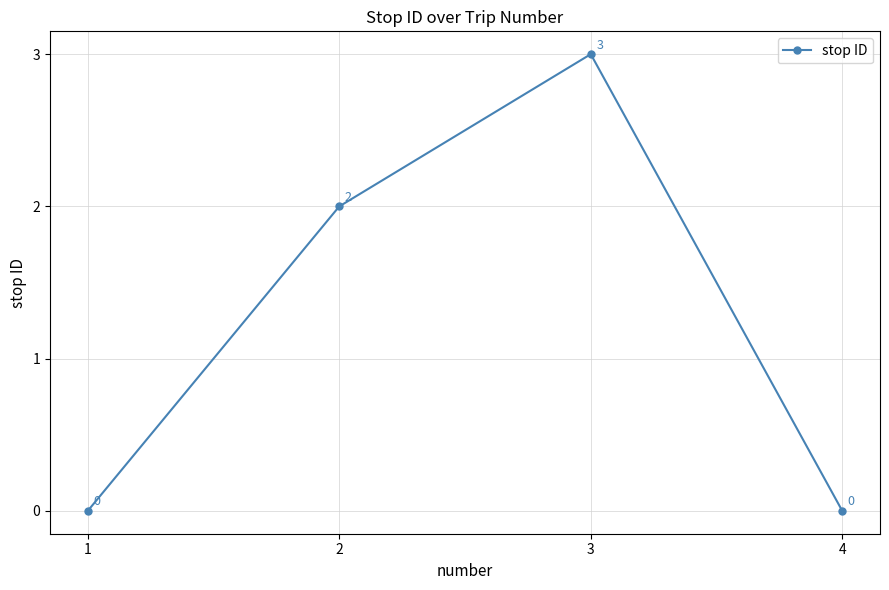

How many interior local peaks (higher than both neighbors) does the data have?

1